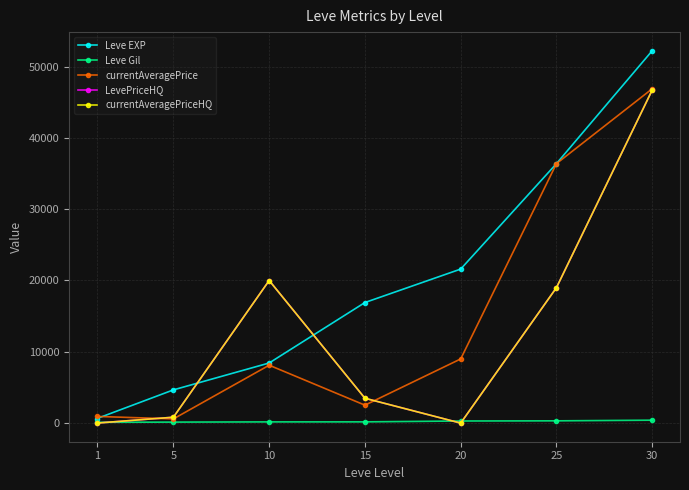

Is this an area chart (filled region under the line)?

No